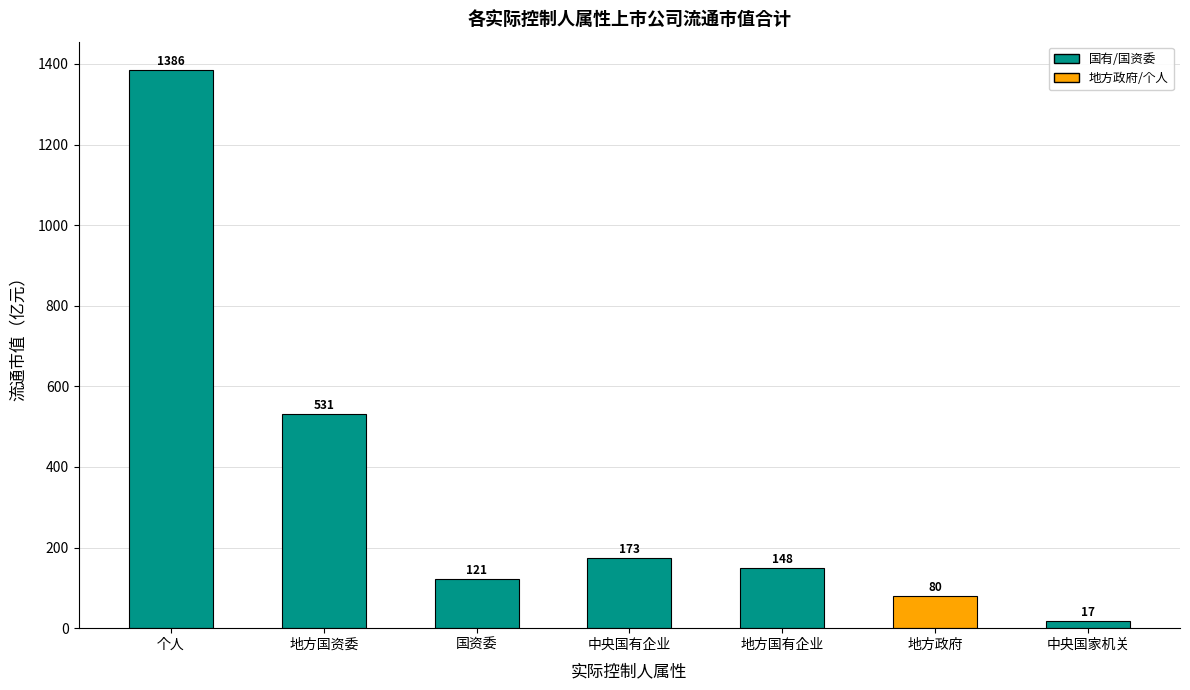

What is the greatest value displayed?

1385.9